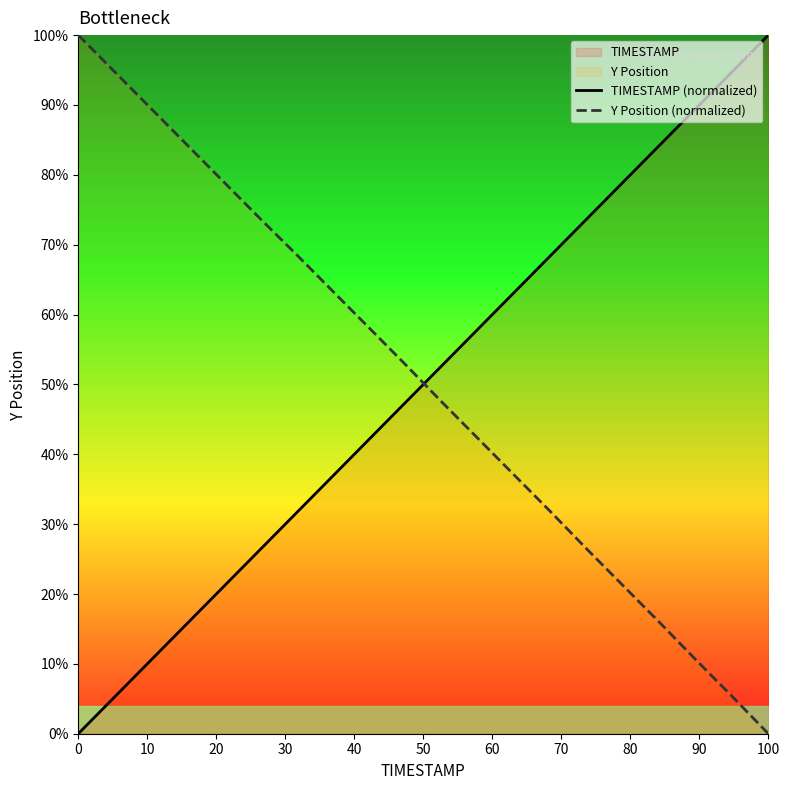

True or false: TIMESTAMP (normalized) and Y Position (normalized) intersect in this chart.

True